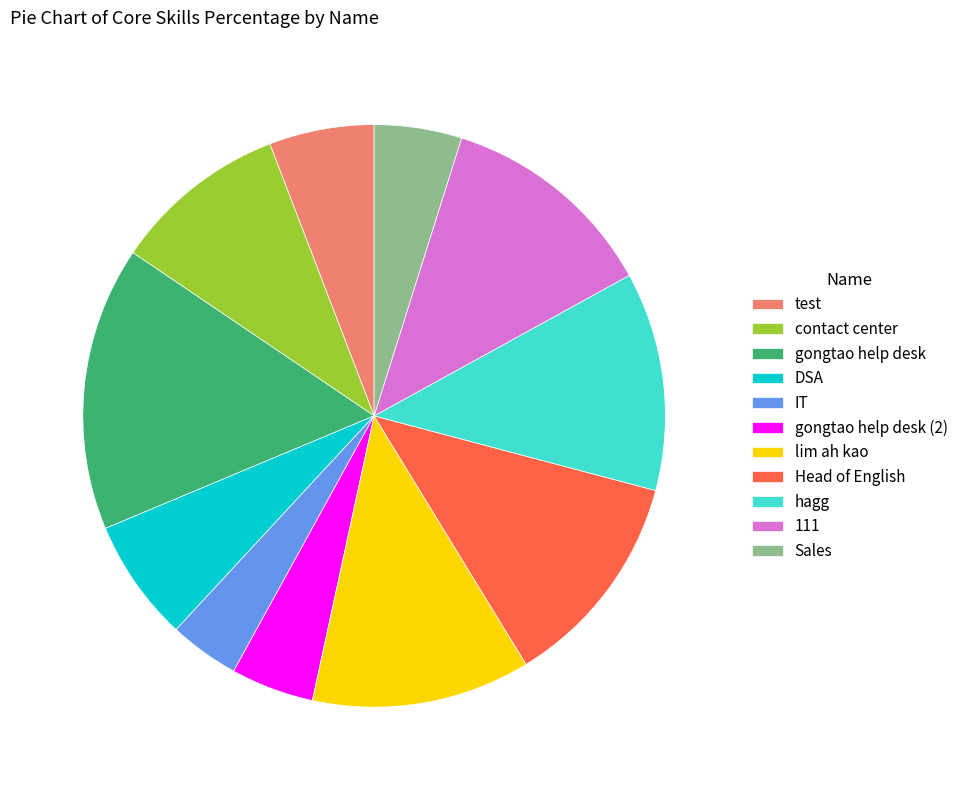

Does any single category account for the majority?

No